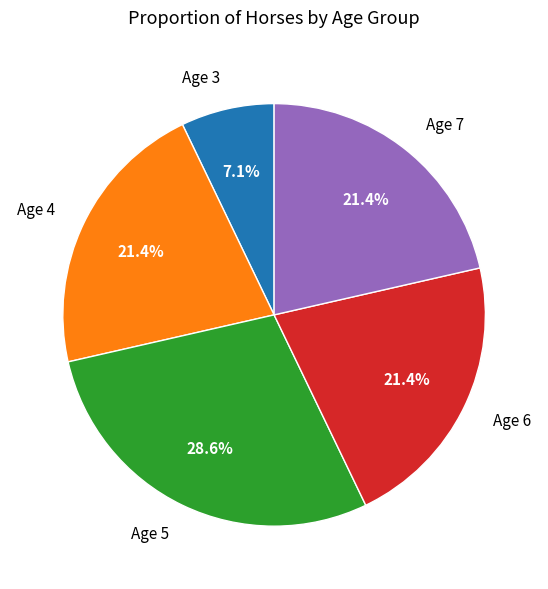

How many slices are in this pie chart?

5